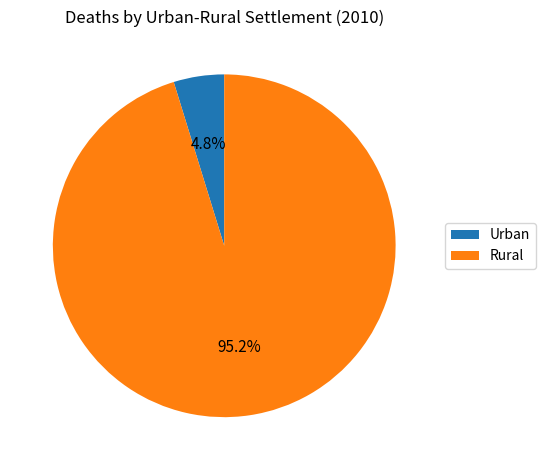

What is the largest slice in the pie chart?

Rural